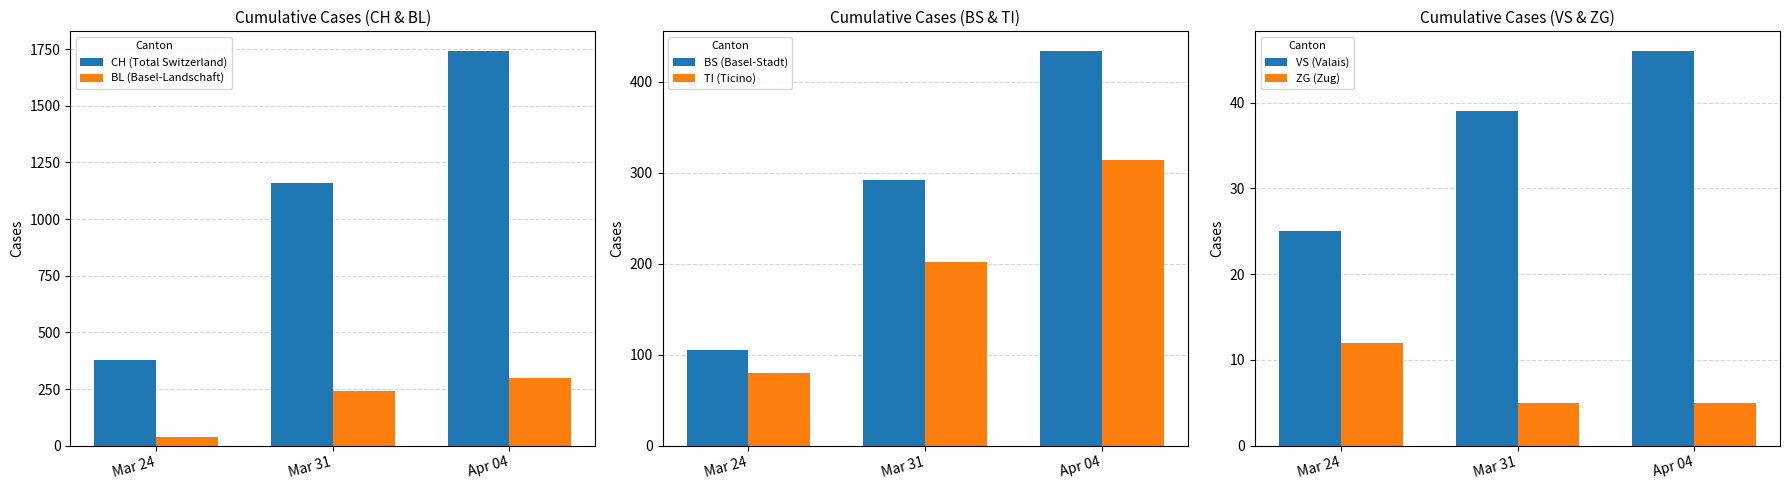

Reading left to right, transcribe all the data shown in this chart.

CH (Total Switzerland): 380	1160	1742
BL (Basel-Landschaft): 40	242	298
BS (Basel-Stadt): 105	292	434
TI (Ticino): 80	202	314
VS (Valais): 25	39	46
ZG (Zug): 12	5	5